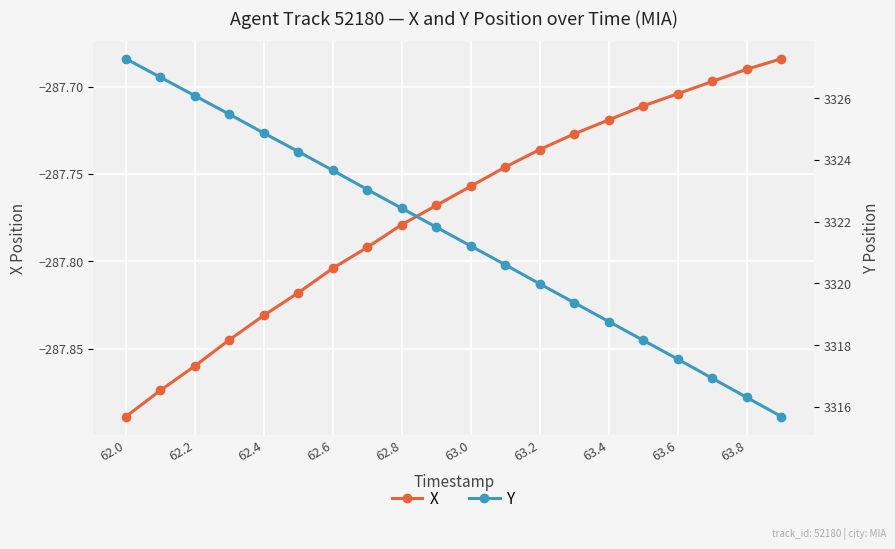

True or false: Y has more than 0 points higher than both neighbors.

False